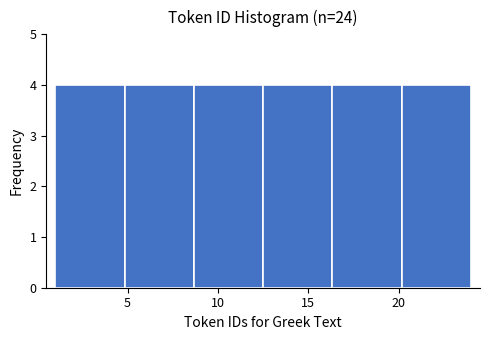

Reading left to right, transcribe this chart: for each bar, give the range it covers on the x-axis and its height. Neither the bar edges nor the heights are printed on the chart, so give them approximately, as read against the axes.

1.0 to 5.0: 4
5.0 to 8.5: 4
8.5 to 12.5: 4
12.5 to 16.5: 4
16.5 to 20.0: 4
20.0 to 24.0: 4